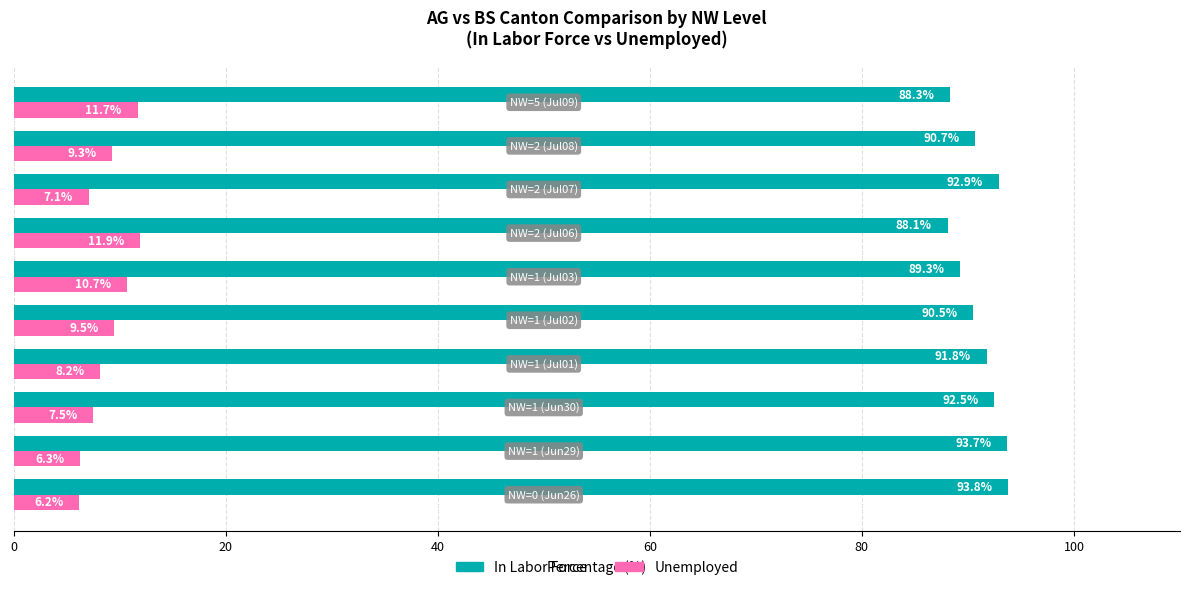

What is the maximum value for Unemployed?

11.9